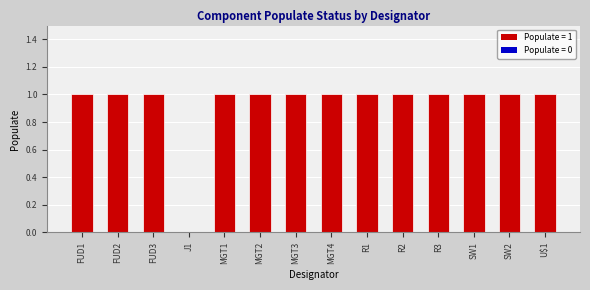

The chart shows a value of 1 at SW2. True or false?

True